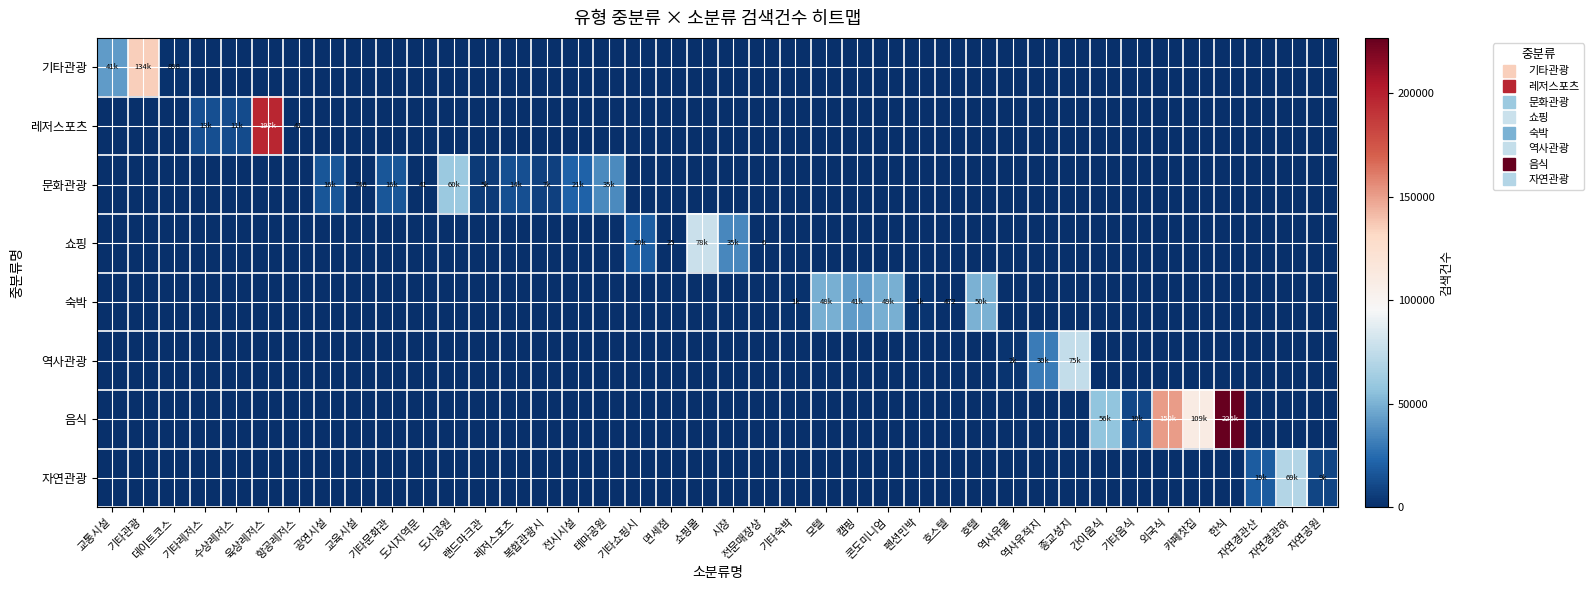

At which category does the chart reach its peak across all series?

한식